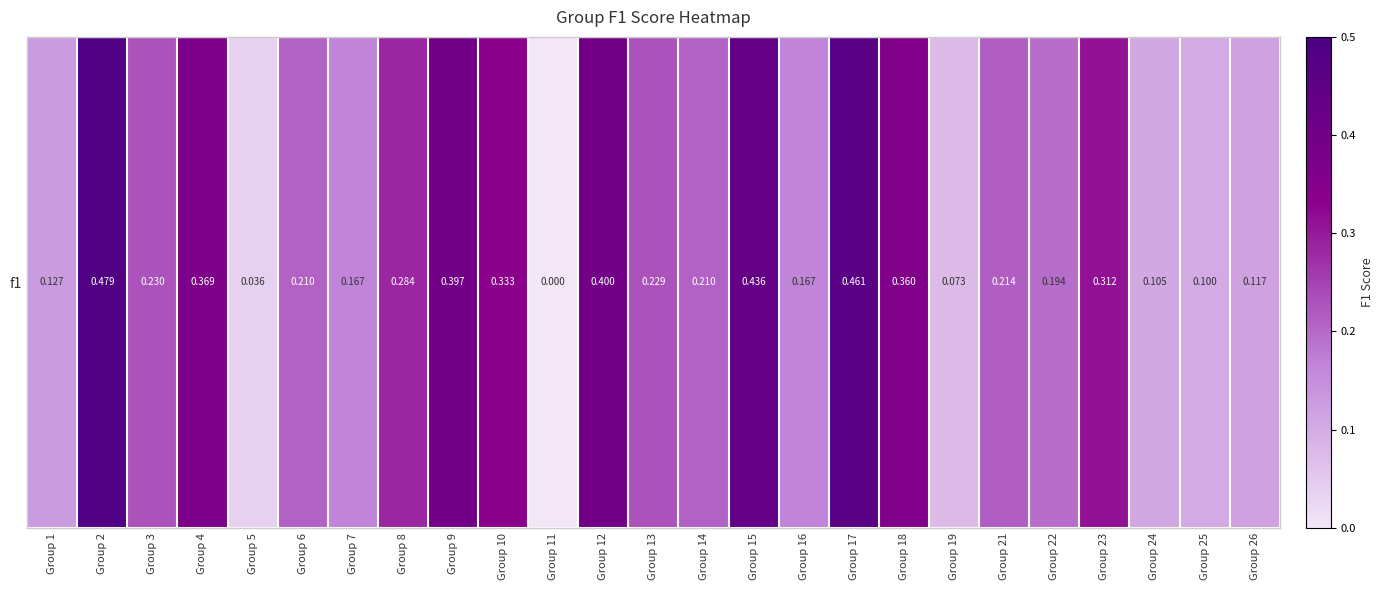

How many distinct data groups are displayed?

1